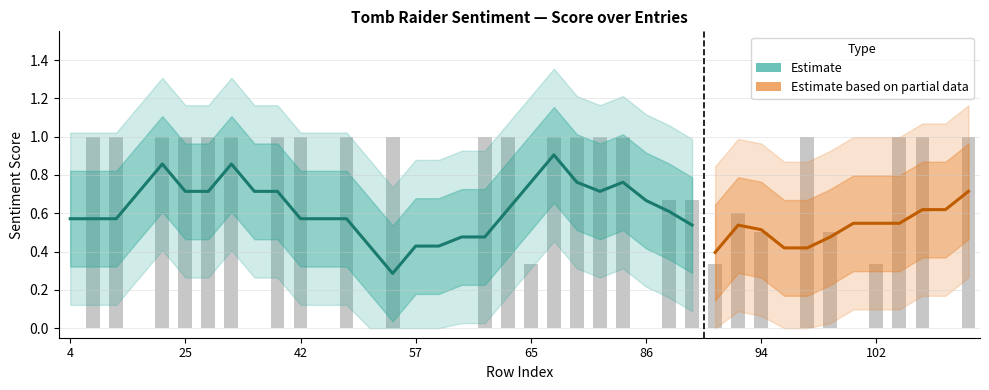

Reading left to right, what are all the values shown in this chart?

4=0.0	7=1.0	17=1.0	19=0.0	21=1.0	25=1.0	33=1.0	36=1.0	37=0.0	39=1.0	42=1.0	48=0.0	51=1.0	52=0.0	54=1.0	57=0.0	58=0.0	61=0.0	62=1.0	63=1.0	65=0.3	71=1.0	76=1.0	77=1.0	80=1.0	86=0.0	87=0.7	89=0.7	91=0.3	93=0.6	94=0.5	95=0.0	96=1.0	98=0.5	101=0.0	102=0.3	105=1.0	106=1.0	109=0.0	110=1.0